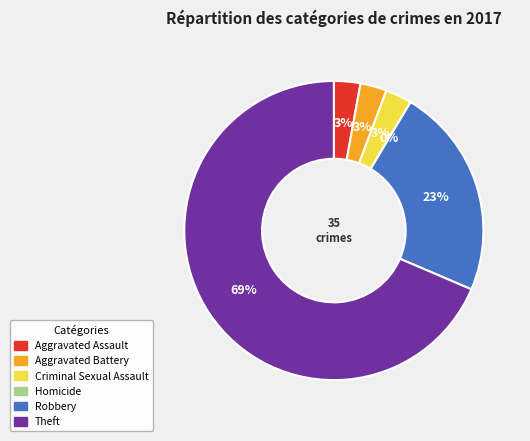

Approximately how many times larger is the value at Theft compared to Aggravated Assault?

24.0